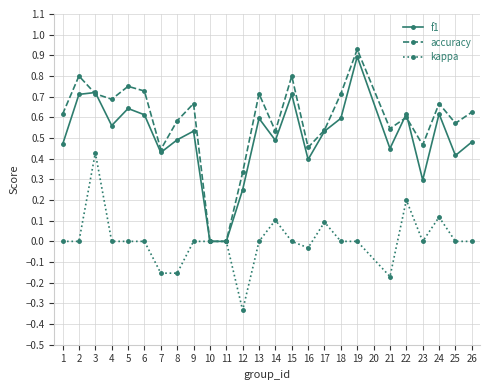

Where is the first local maximum for kappa?

3